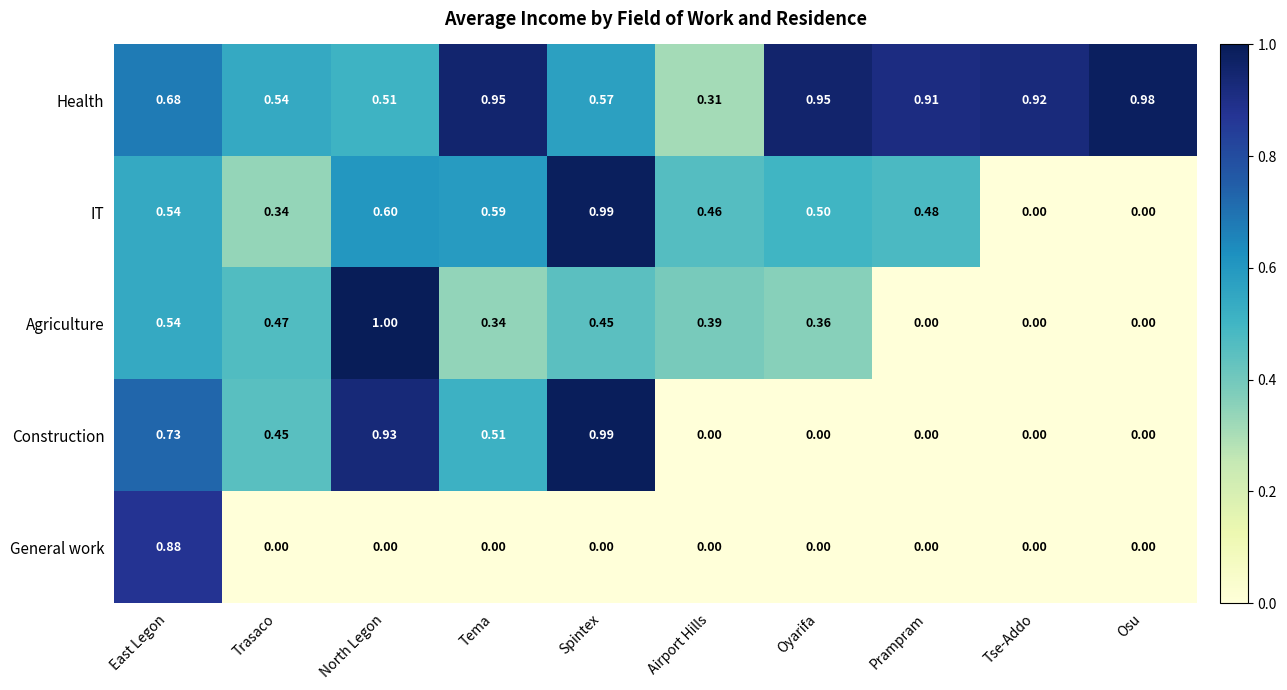

How many series are shown in this chart?

5